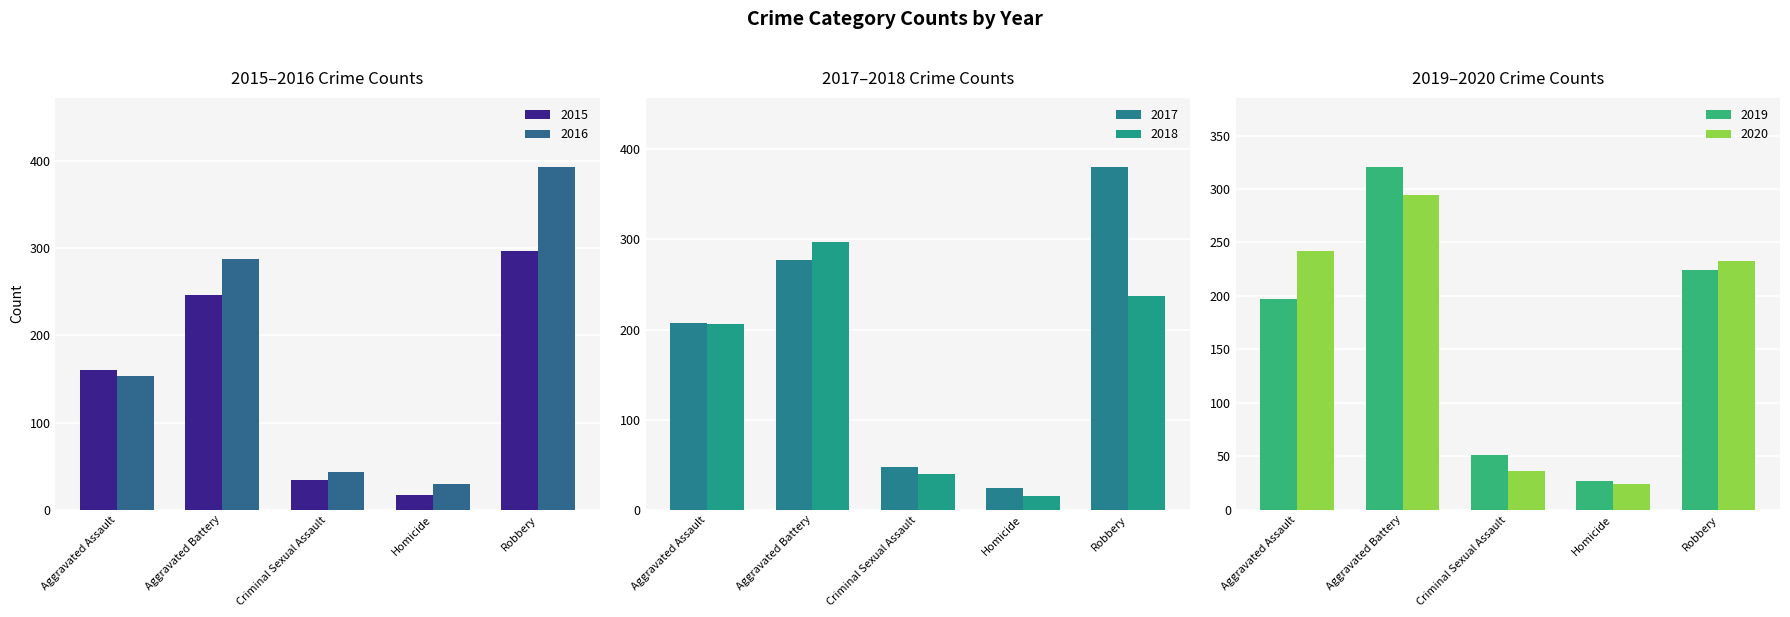

What is the label of the 1st bar from the left?

Aggravated Assault